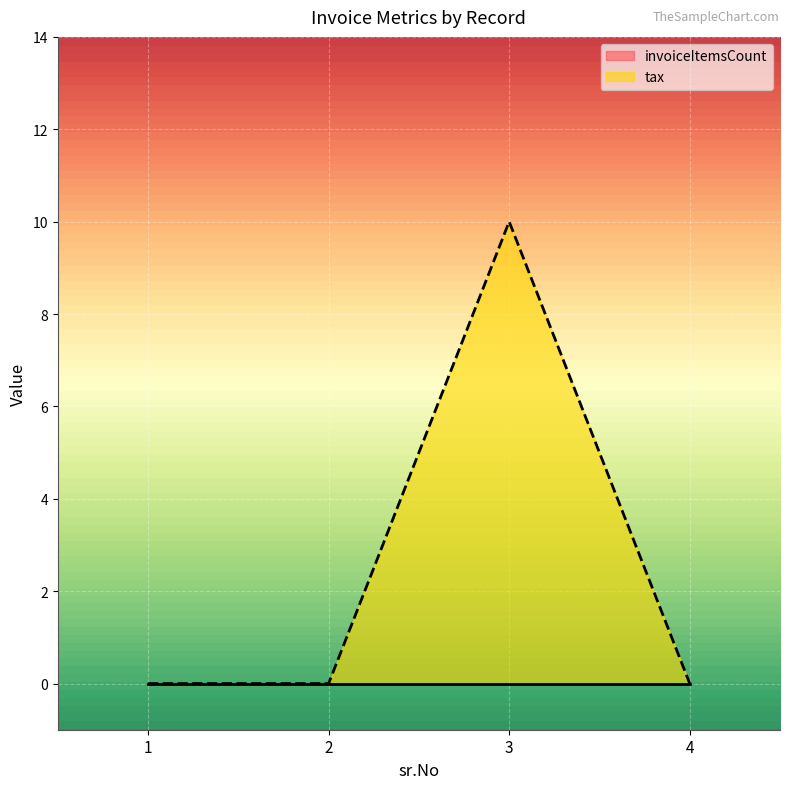

The chart shows a value of 6 at 4. True or false?

False